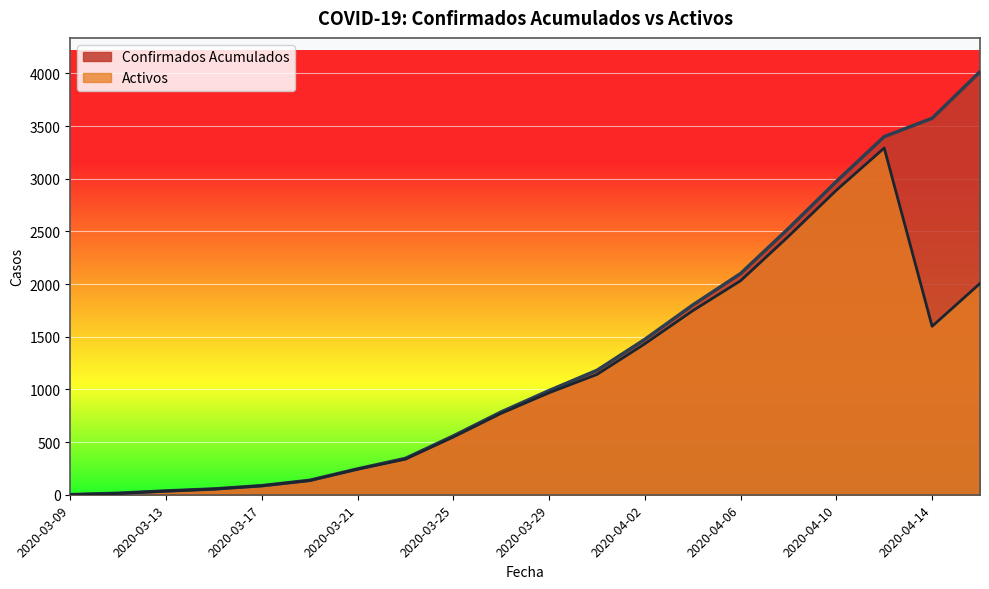

True or false: Confirmados Acumulados and Activos intersect in this chart.

False